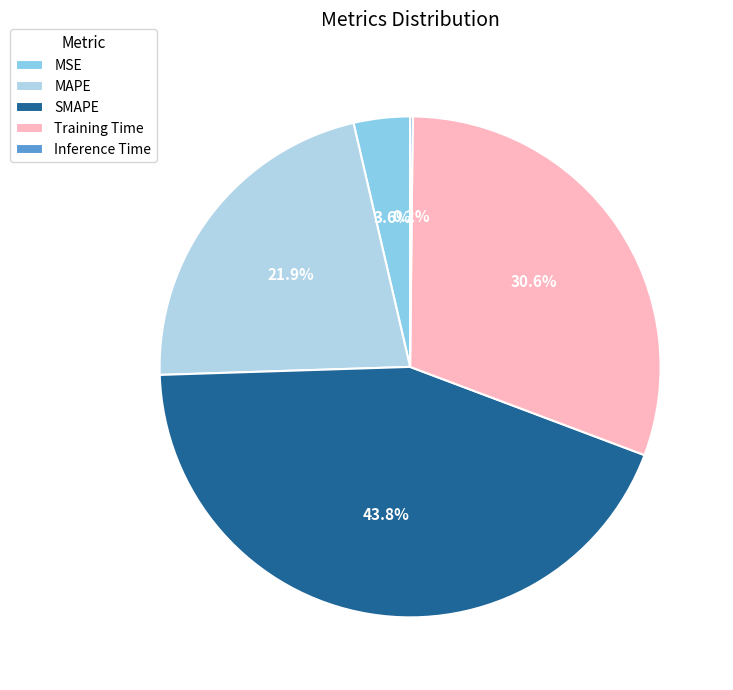

The SMAPE slice represents 44% of the pie. True or false?

True